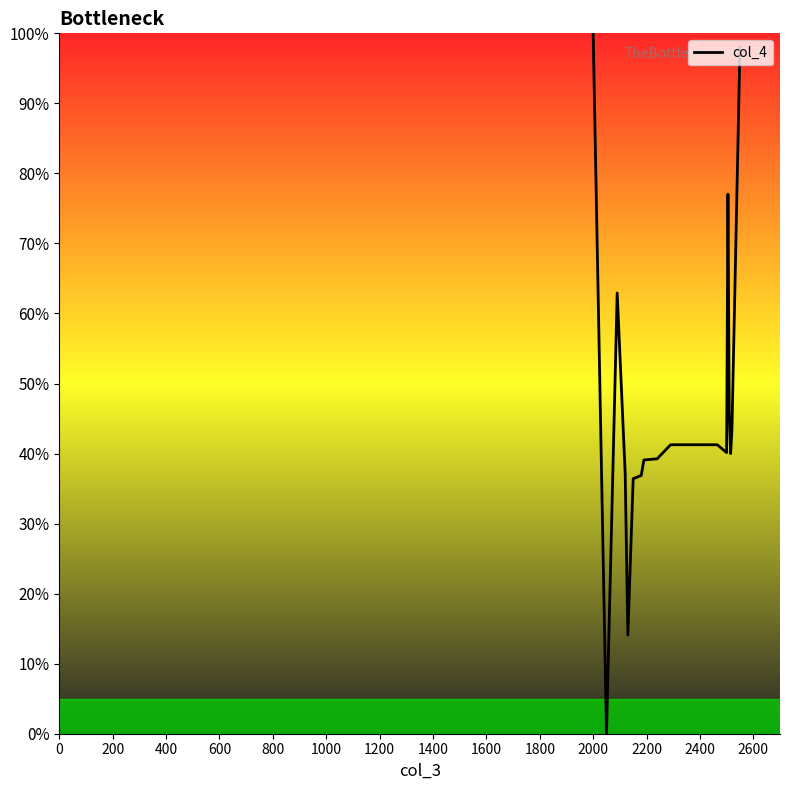

What is the maximum value shown in the chart?

100.0